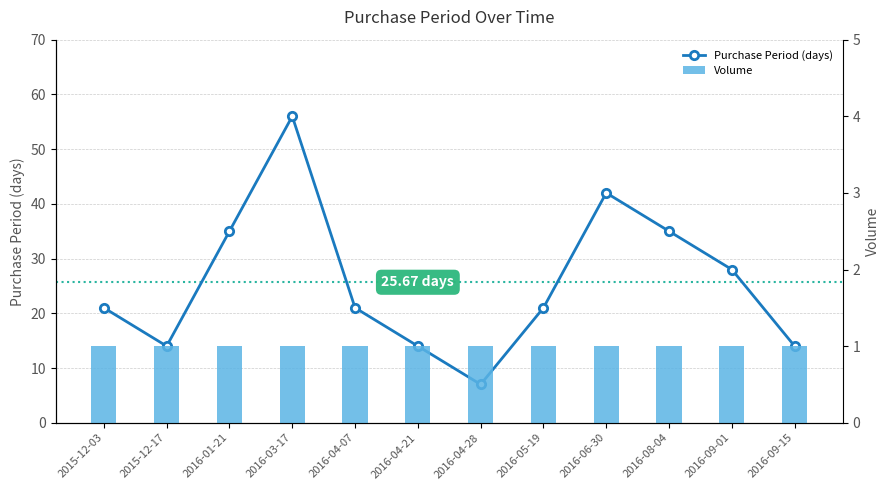

Rank the series by their average value, from highest to lowest.

Purchase Period (days), Volume